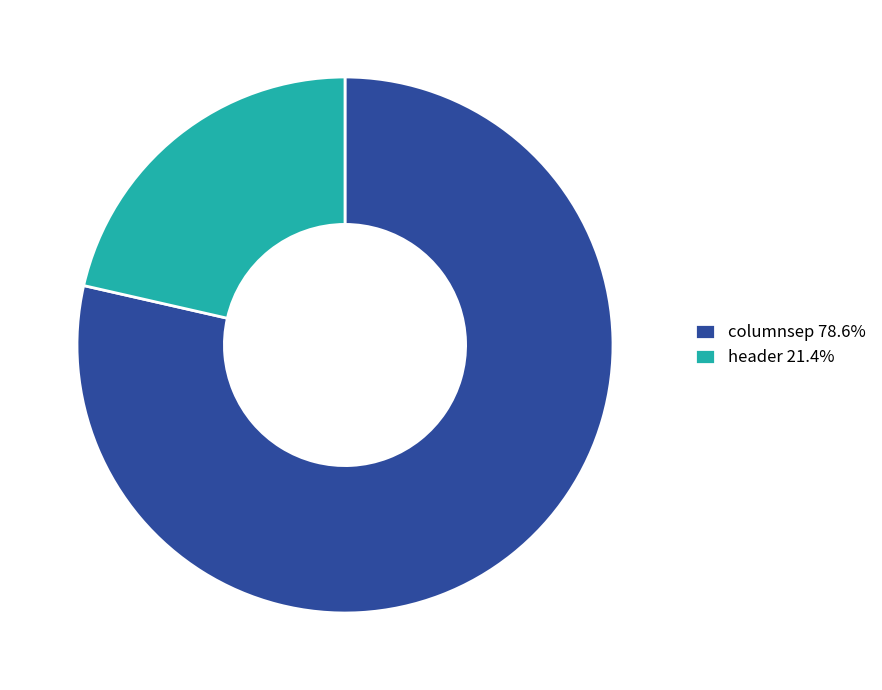

Rank the categories by value from lowest to highest.

header, columnsep